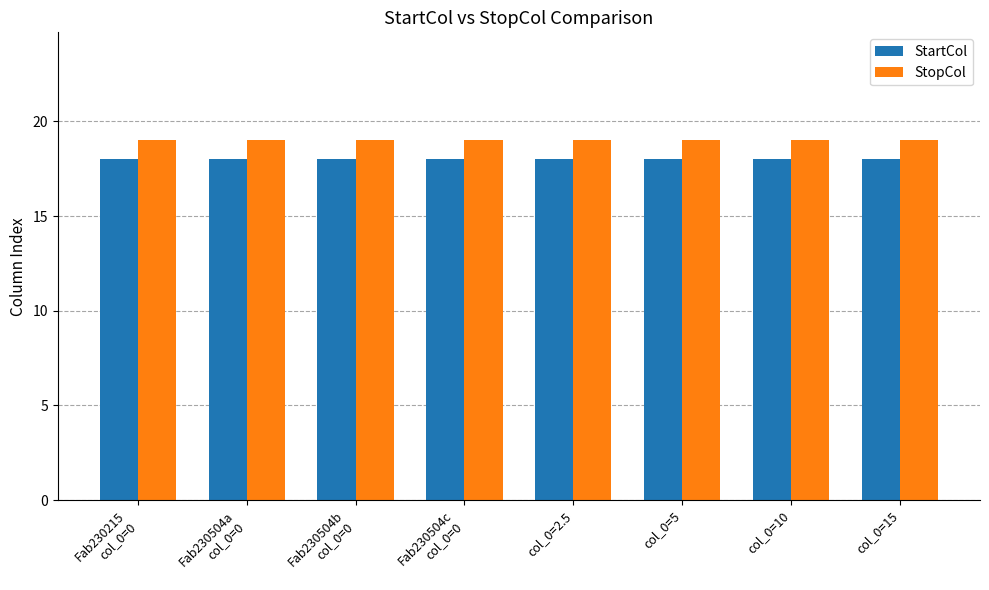

At col_0=15, list the series in order from smallest to largest.

StartCol, StopCol